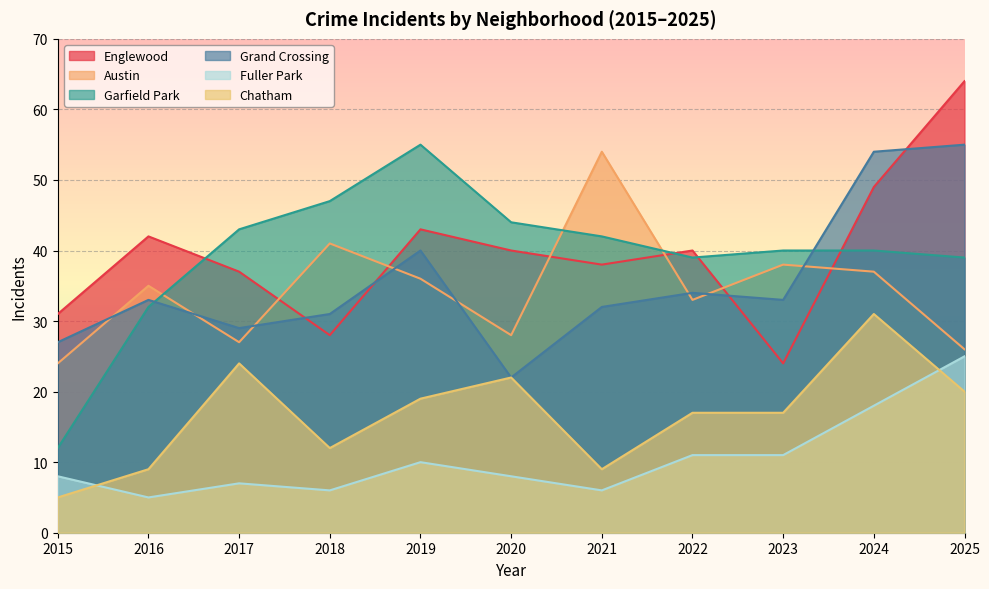

Which category has the lowest value across all series?

2016